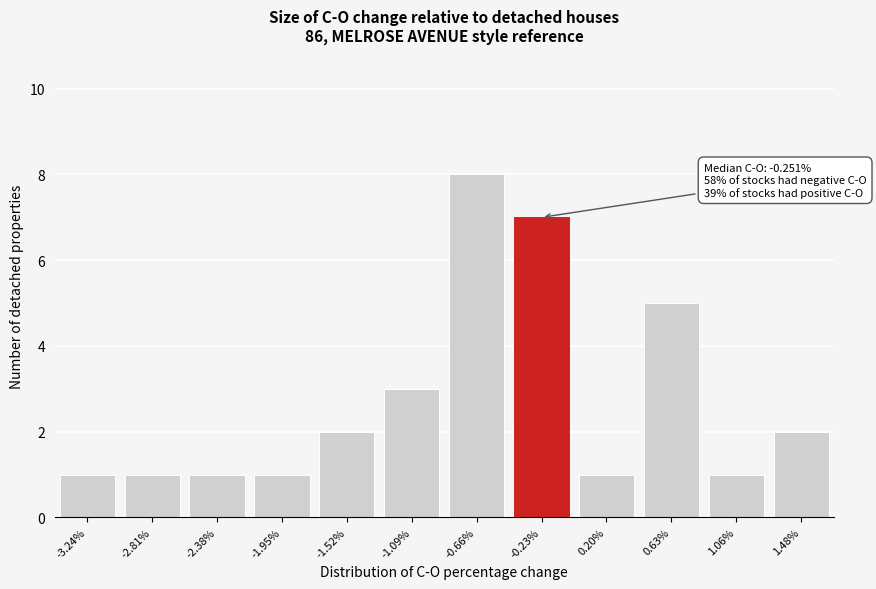

Reading left to right, transcribe all the data shown in this chart.

-3.24%=1	-2.81%=1	-2.38%=1	-1.95%=1	-1.52%=2	-1.09%=3	-0.66%=8	-0.23%=7	0.20%=1	0.63%=5	1.06%=1	1.48%=2